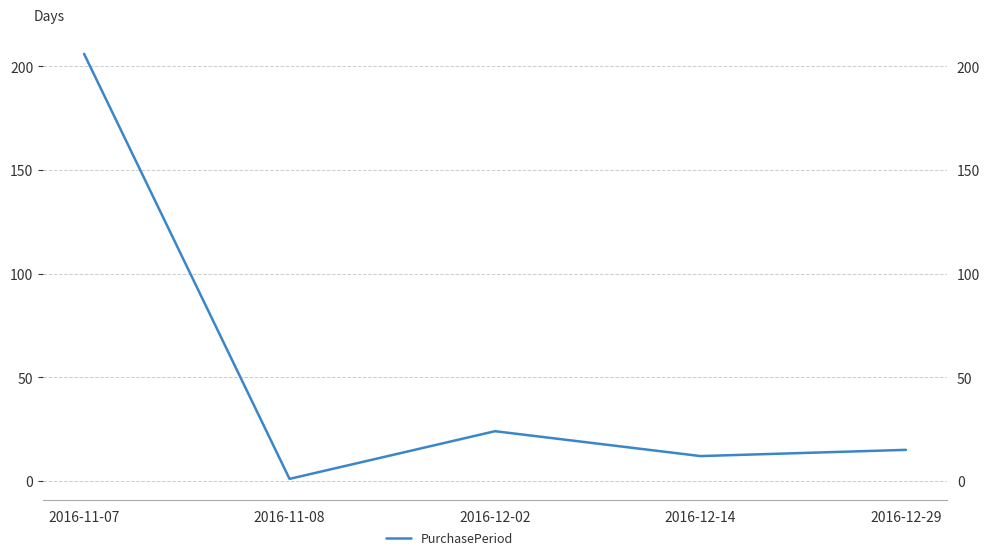

Reading right to left, transcribe all the data shown in this chart.

15	12	24	1	206